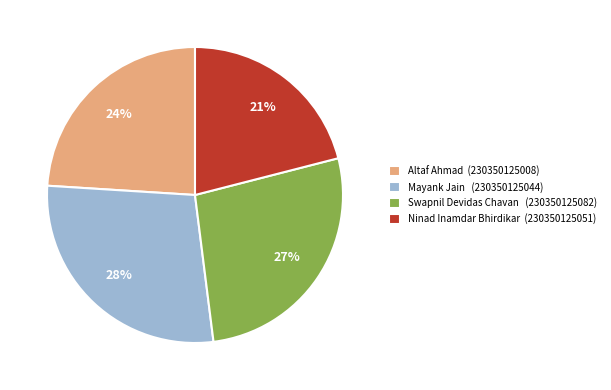

Is there any slice that represents more than half of the pie?

No